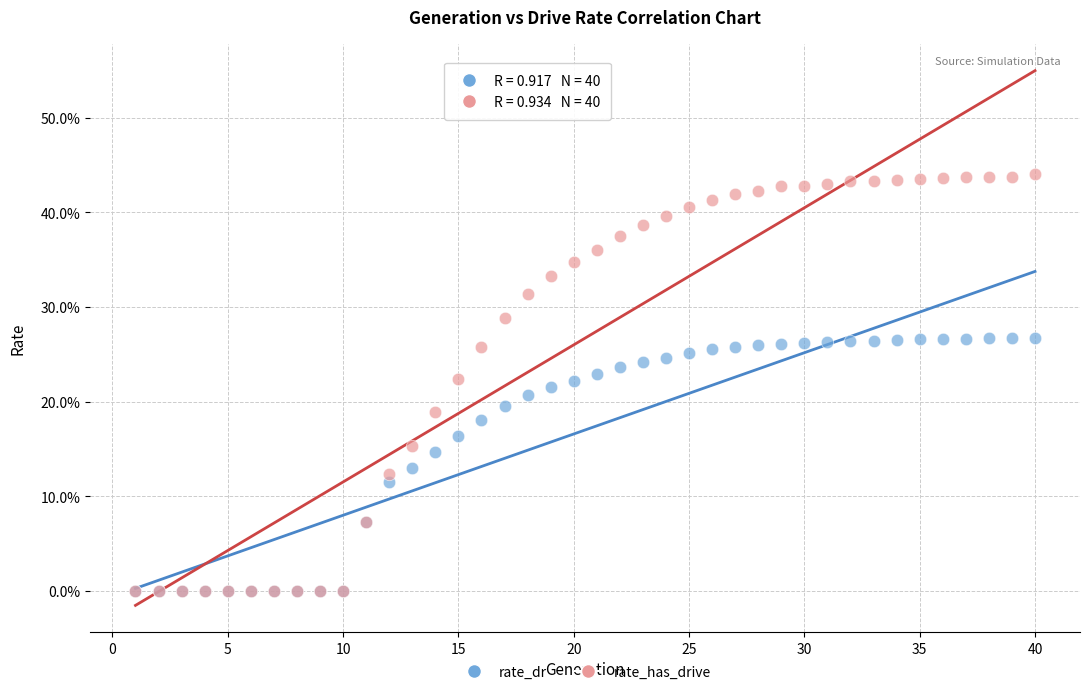

What are all the series names shown in the legend?

rate_dr, rate_has_drive